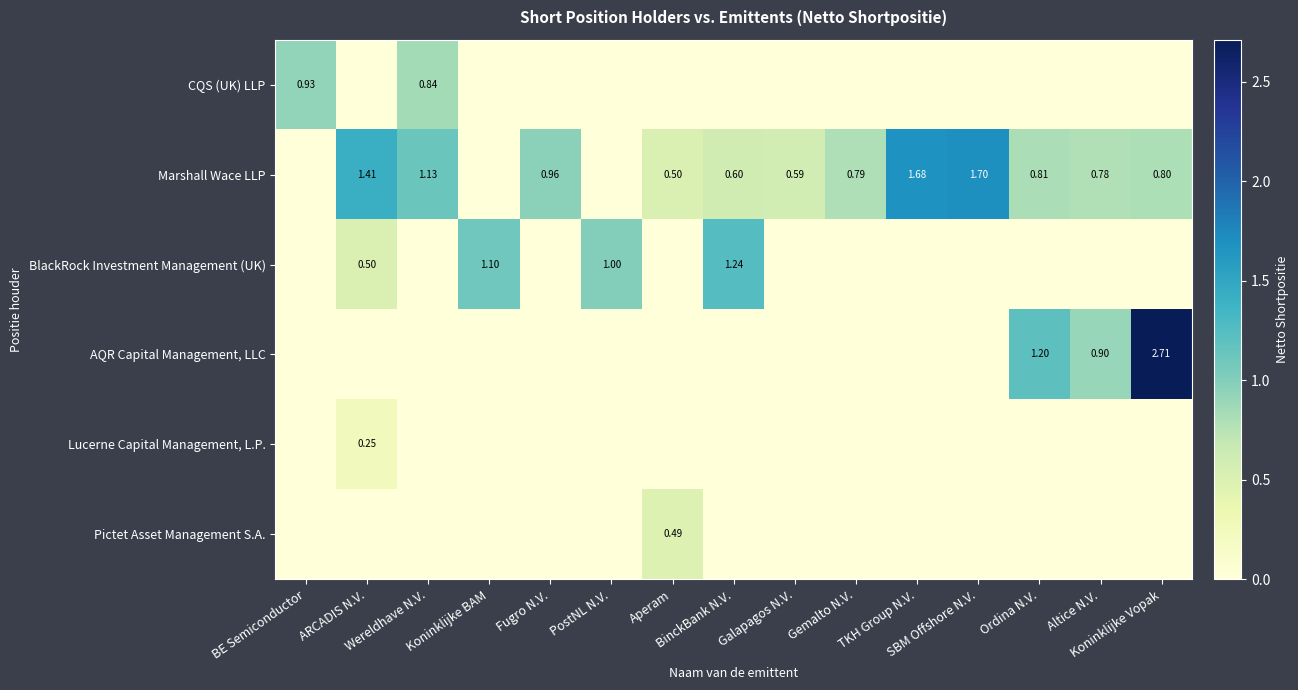

What is the average value of the BlackRock Investment Management (UK) series?

0.3